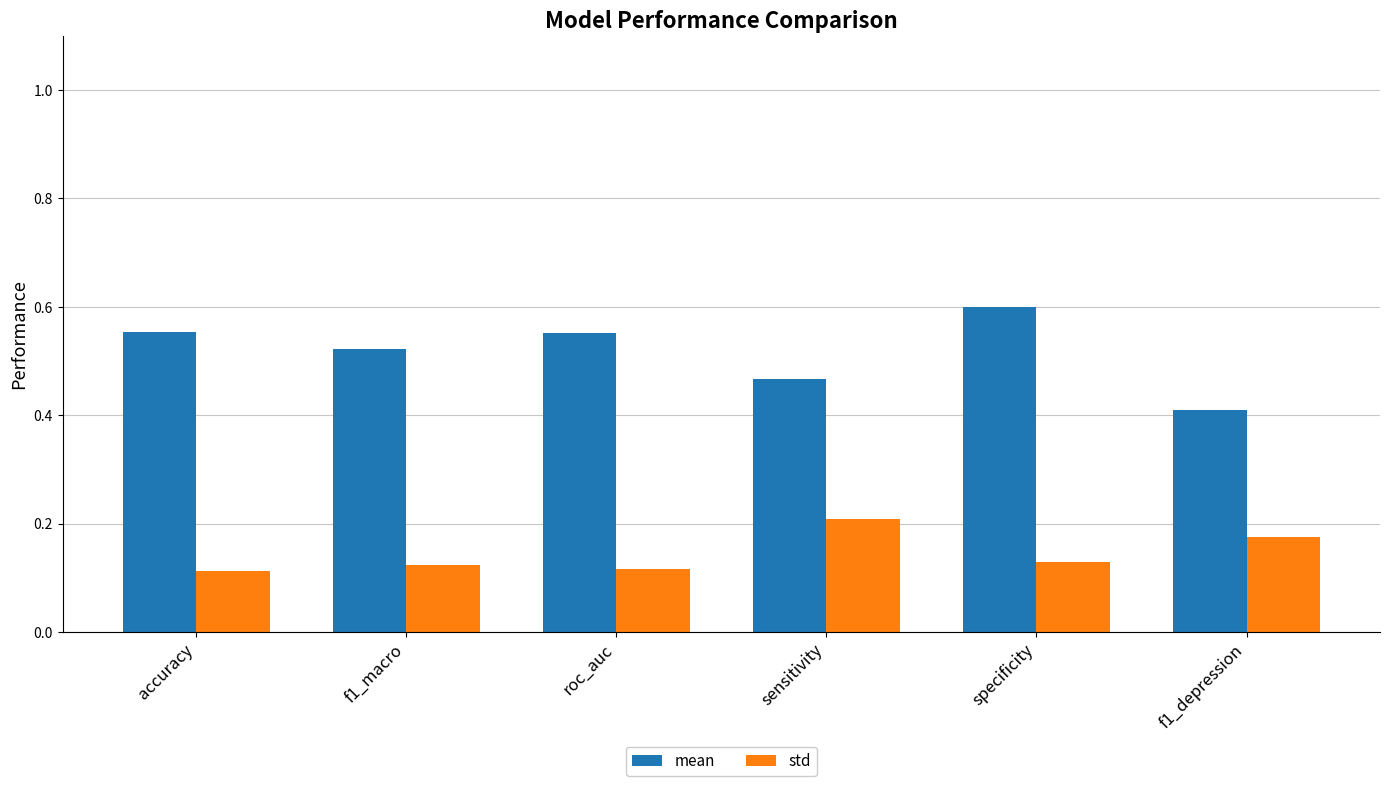

At which label does mean reach its peak?

specificity